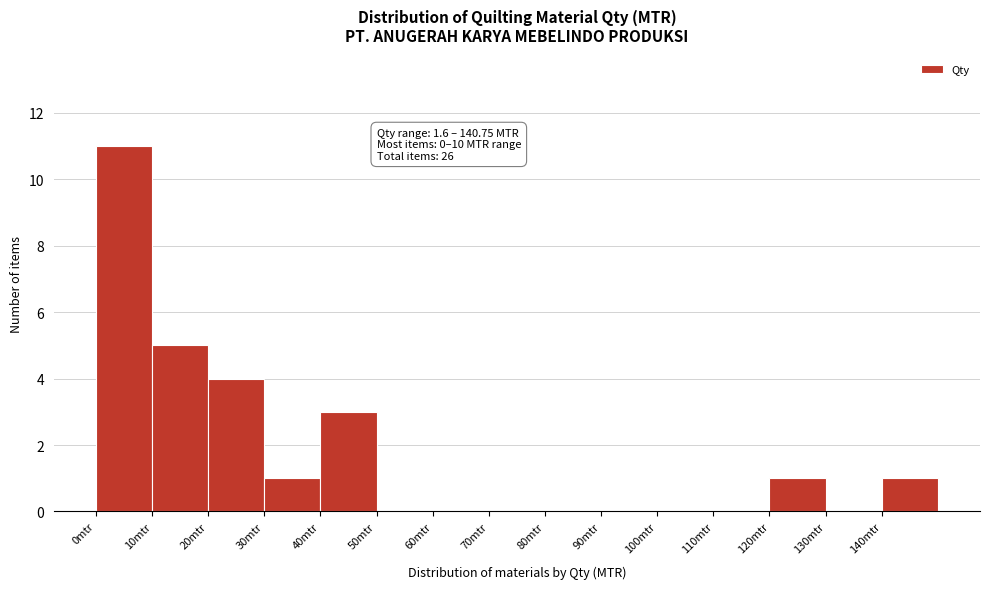

Which range on the x-axis has the tallest bar?

0 to 10